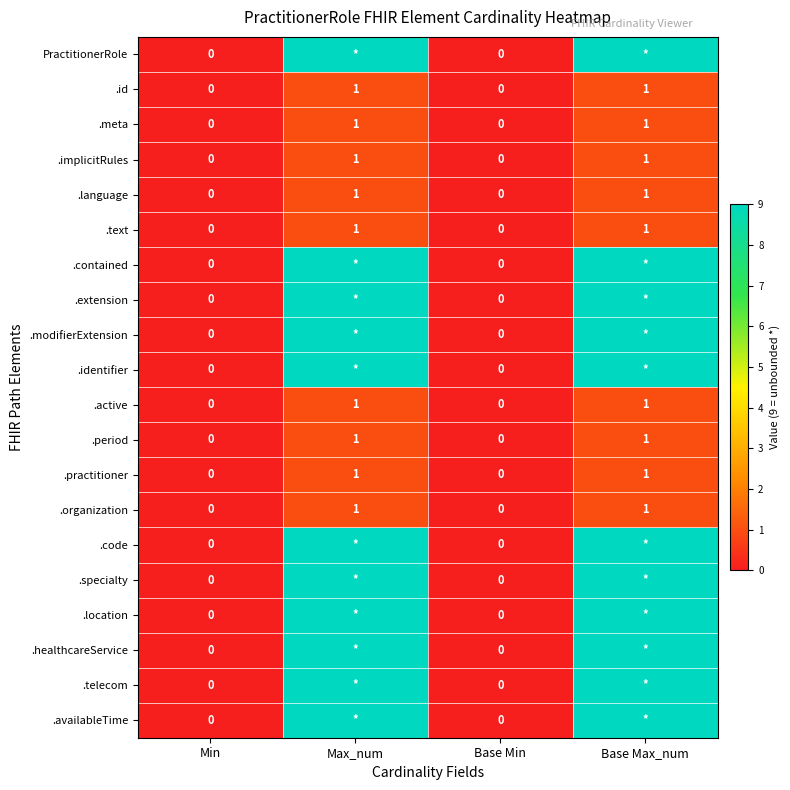

The value of .practitioner at Min is -1. True or false?

False